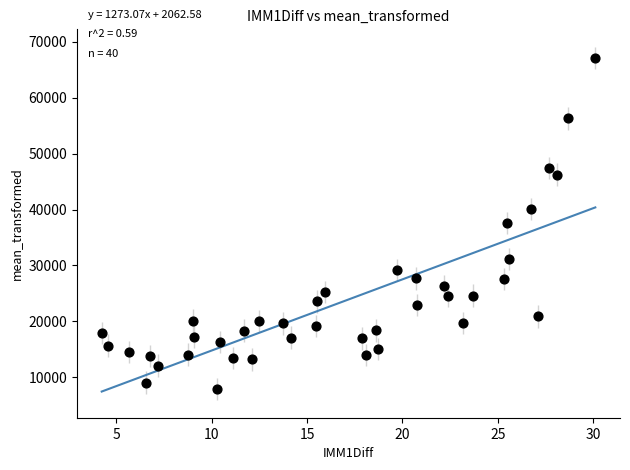

What is the range of X values (max minus min)?

25.9